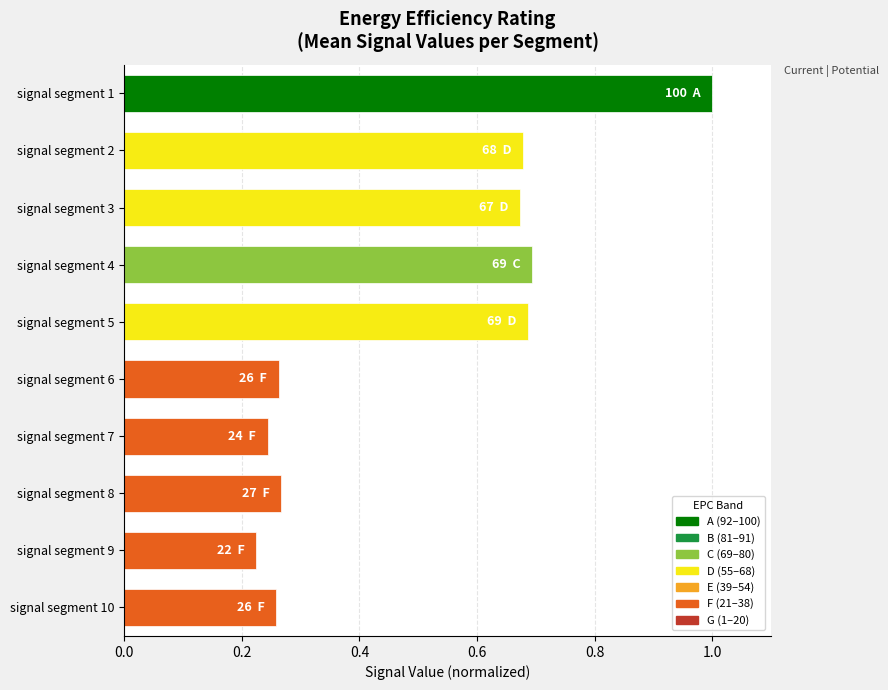

How many bars are there in total?

10